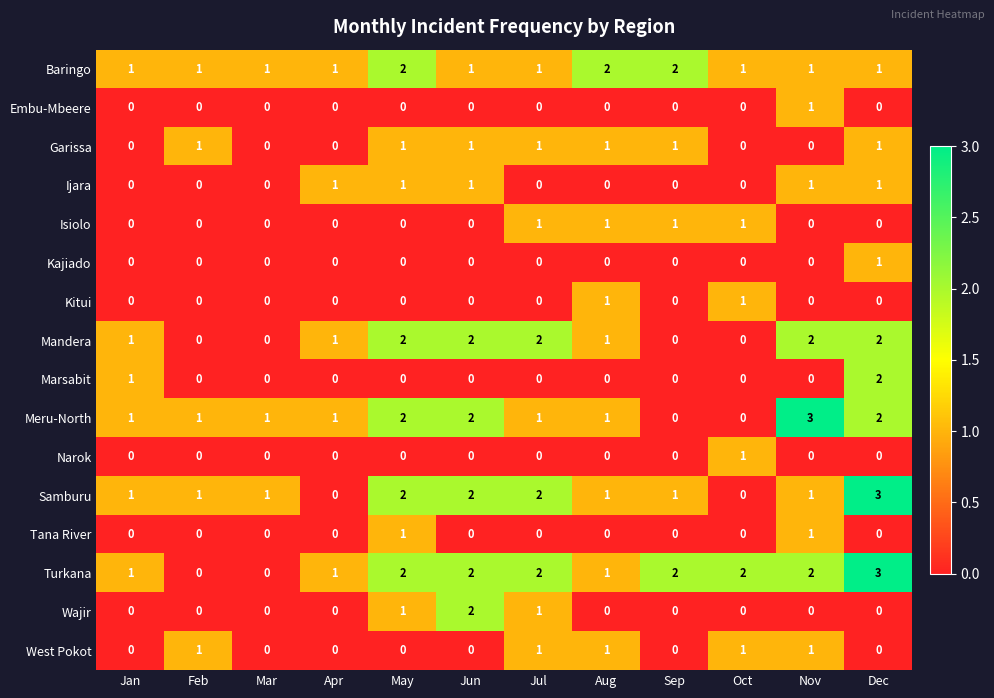

What is the maximum value shown in the chart?

3